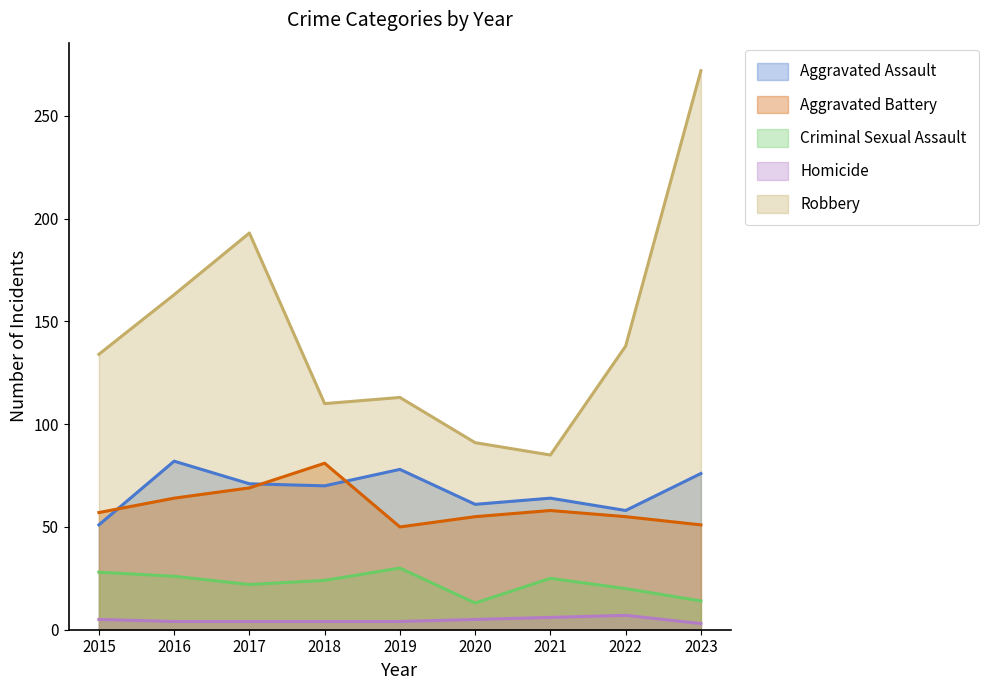

How many lines are shown in the chart?

5